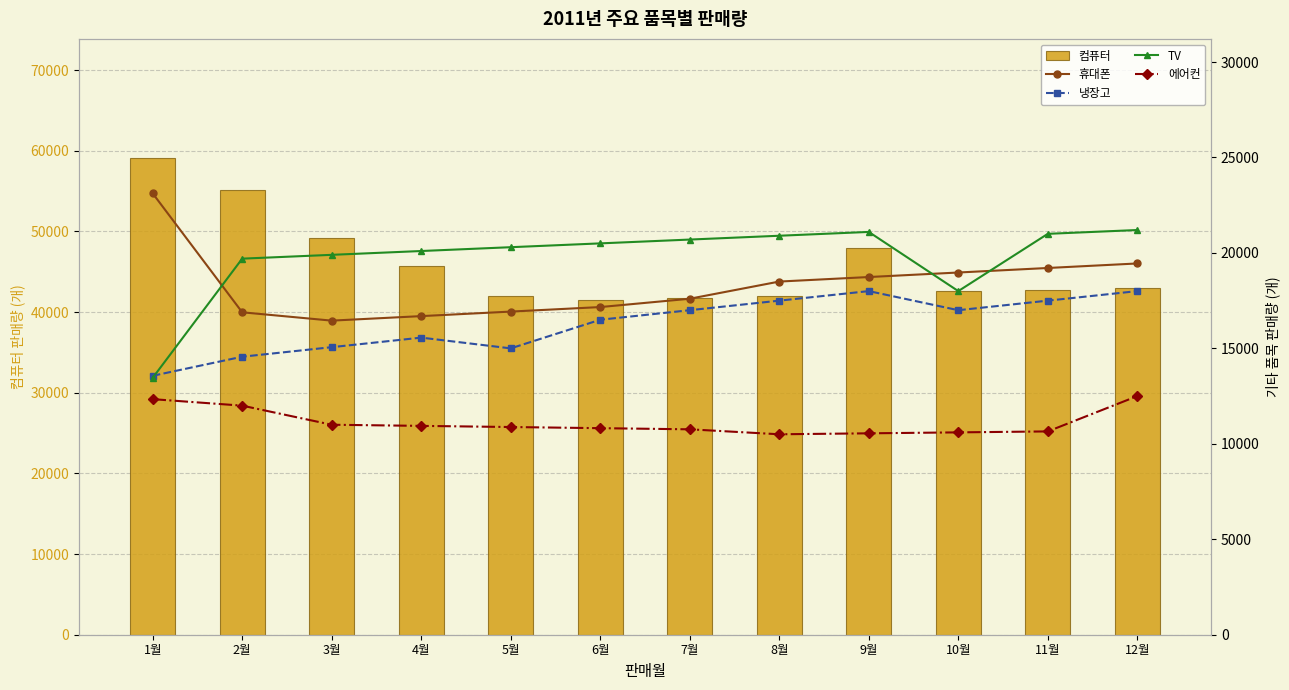

What is the difference between the TV values at 4월 and 9월?

1000